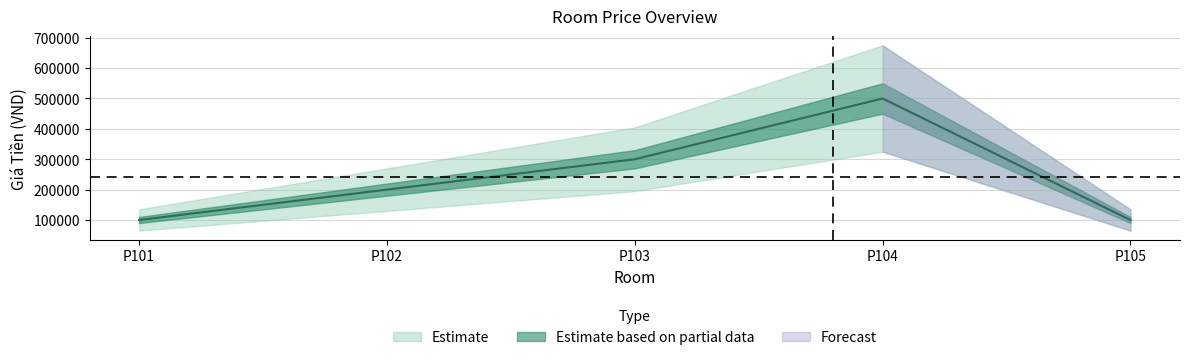

Reading left to right, extract all data points from this chart.

P101=100000	P102=200000	P103=300000	P104=500000	P105=100000